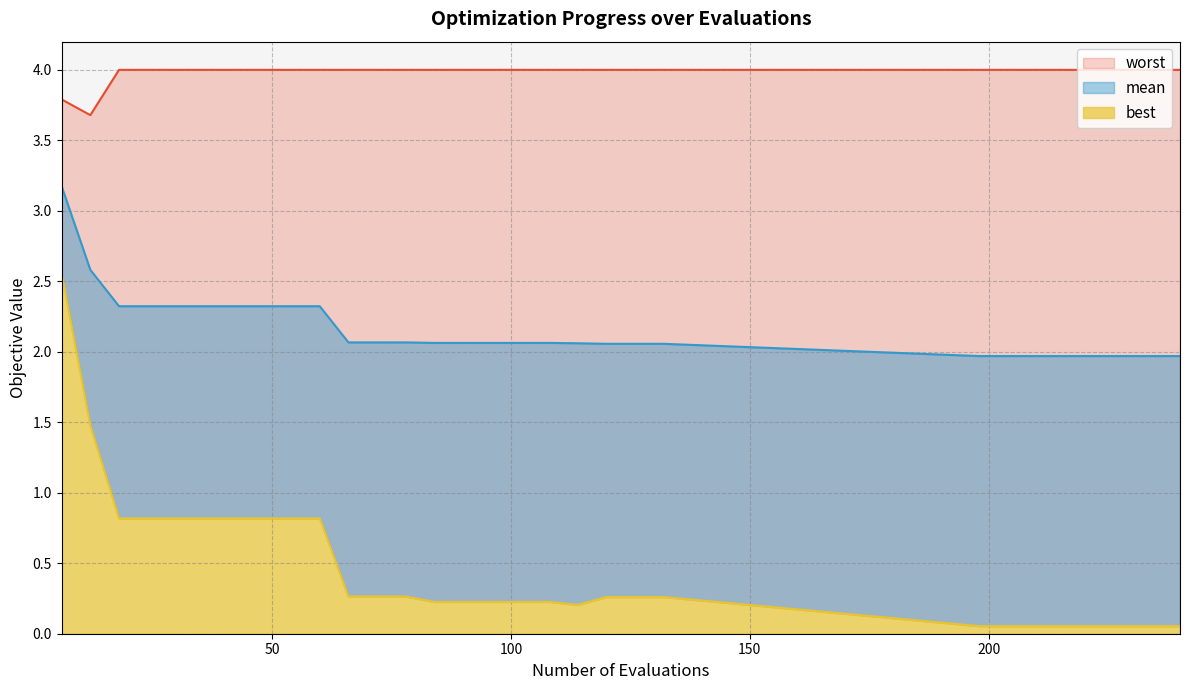

True or false: worst and best cross at least once.

False